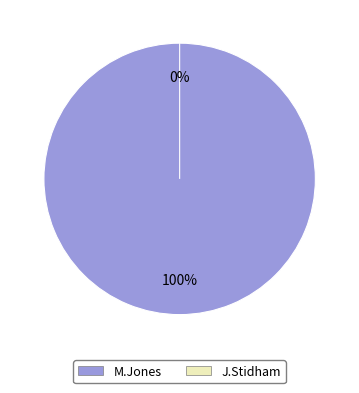

To the nearest percent, what is the difference between the largest and smallest slice percentages?

100%